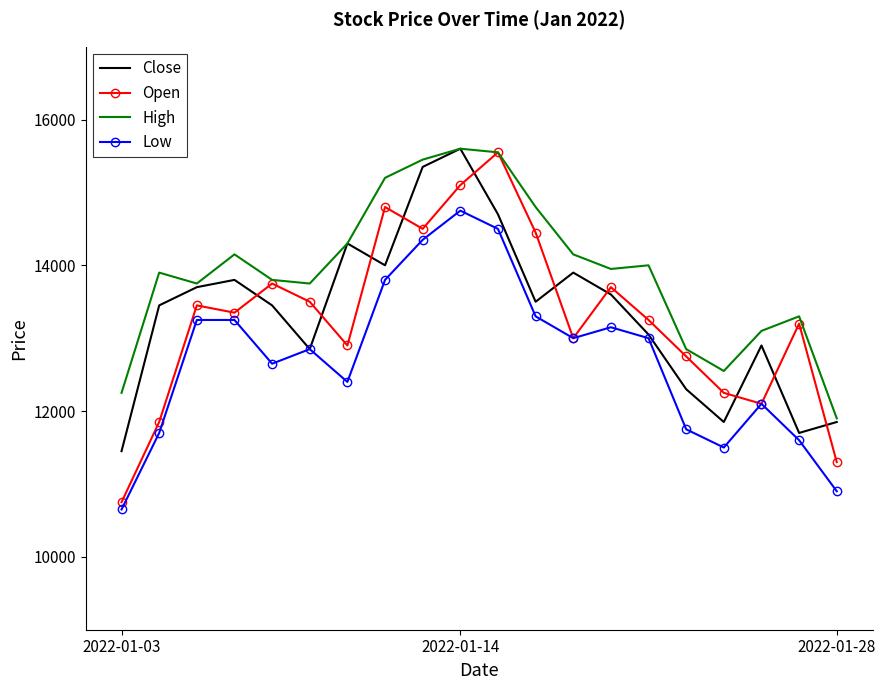

What is the maximum value shown in the chart?

15600